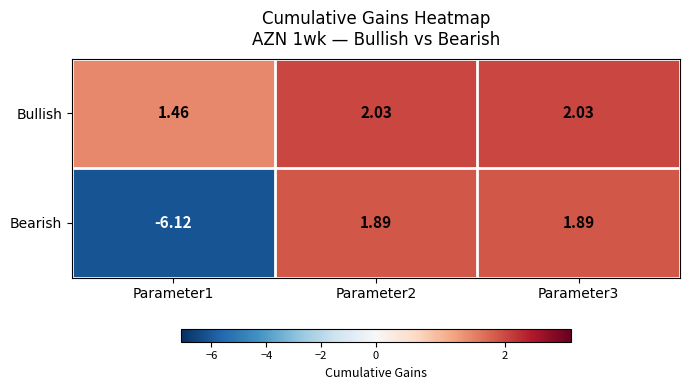

Is the value of Bearish at Parameter1 greater than the value of Bullish at Parameter1?

No